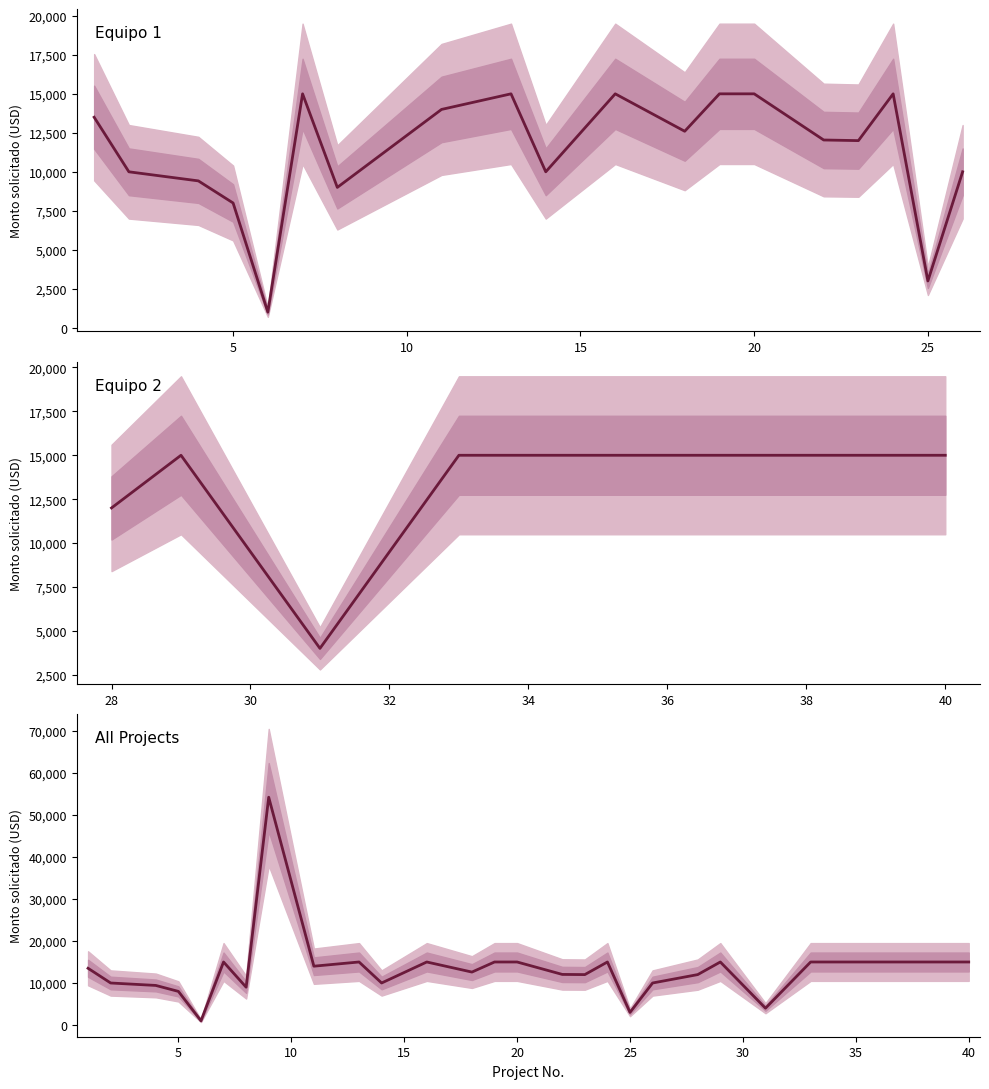

How many interior local peaks does the Equipo 1 series have?

5